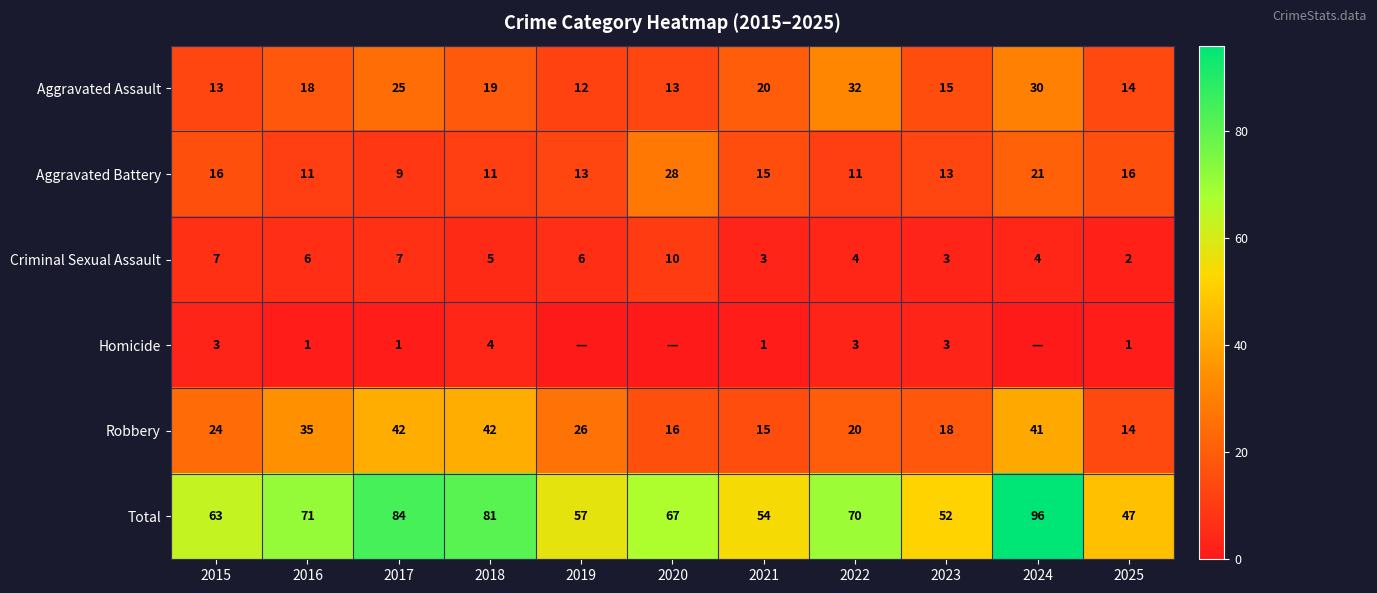

At 2016, list the series in order from largest to smallest.

Total, Robbery, Aggravated Assault, Aggravated Battery, Criminal Sexual Assault, Homicide